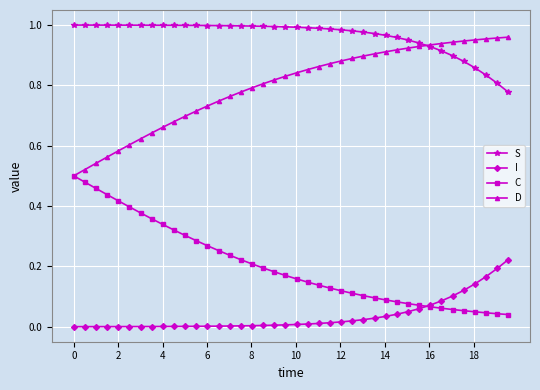

Rank the series by their average value, from lowest to highest.

I, C, D, S